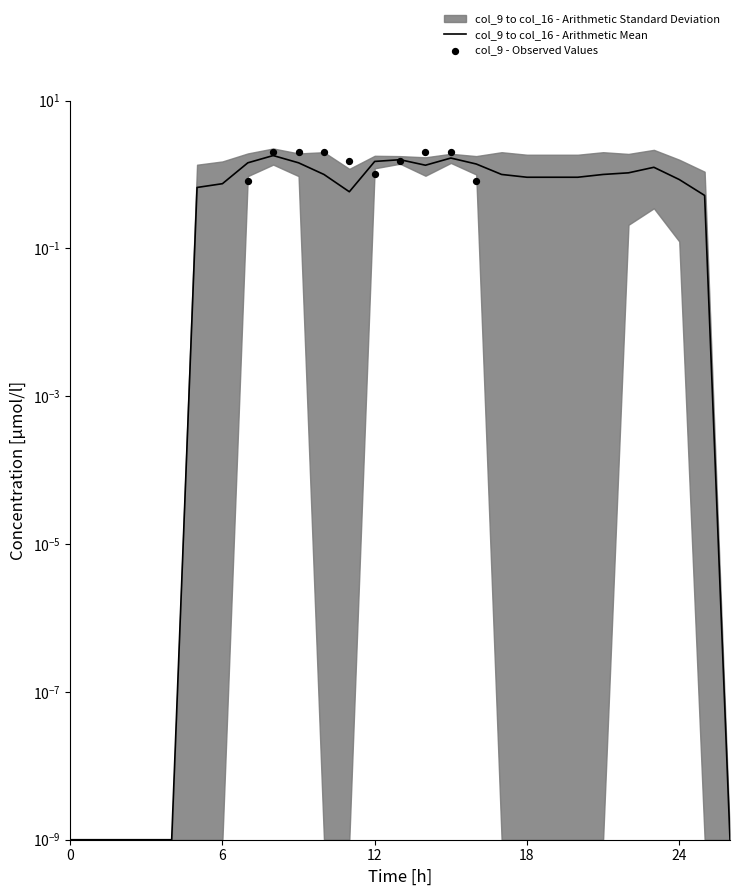

Is the value of col_9 - Observed Values at 9 greater than the value of col_9 to col_16 - Arithmetic Mean at 21?

Yes